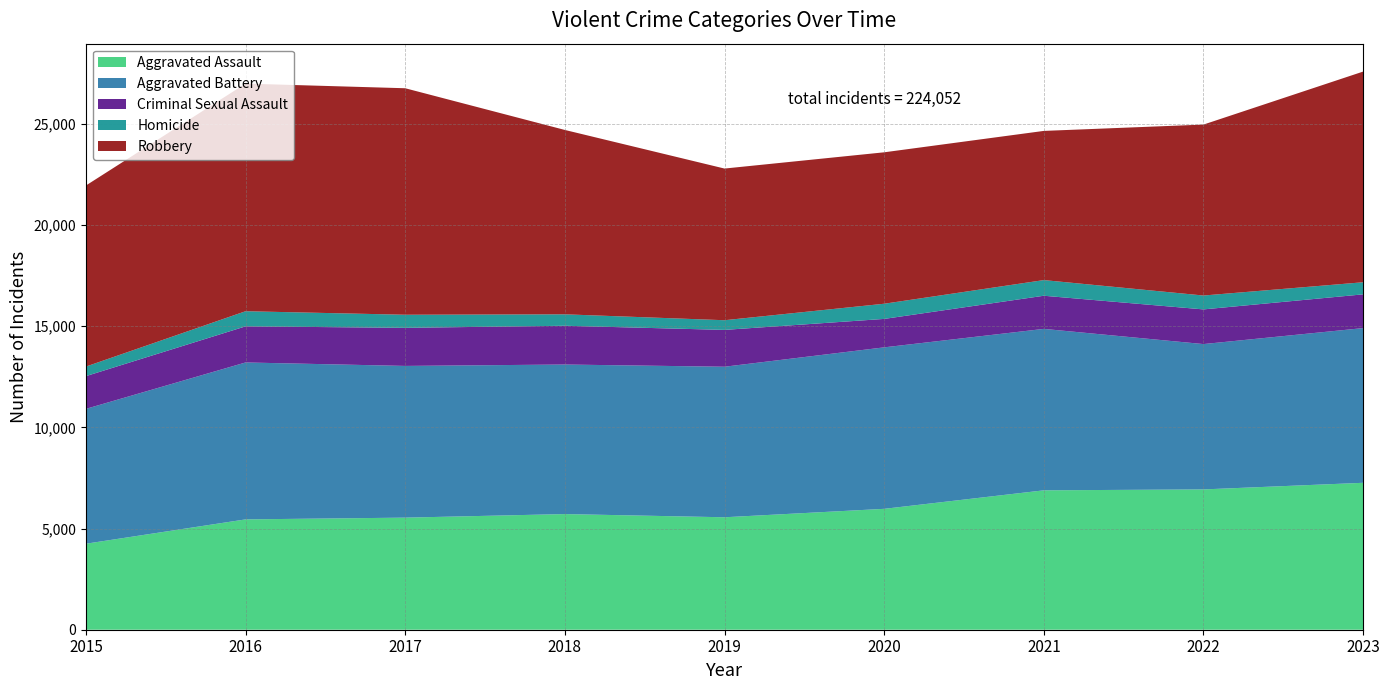

Reading left to right, list all the values displayed in this chart.

Aggravated Assault: 4251	5454	5541	5717	5559	5976	6891	6936	7263
Aggravated Battery: 6667	7758	7500	7393	7442	7983	7981	7185	7648
Criminal Sexual Assault: 1618	1785	1883	1916	1821	1406	1638	1714	1668
Homicide: 473	748	647	566	478	750	774	686	598
Robbery: 8950	11252	11197	9114	7498	7486	7375	8451	10415